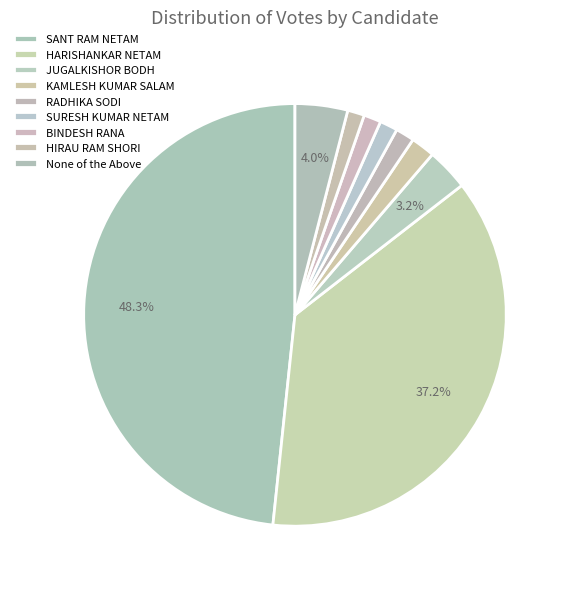

How many slices are in this pie chart?

9